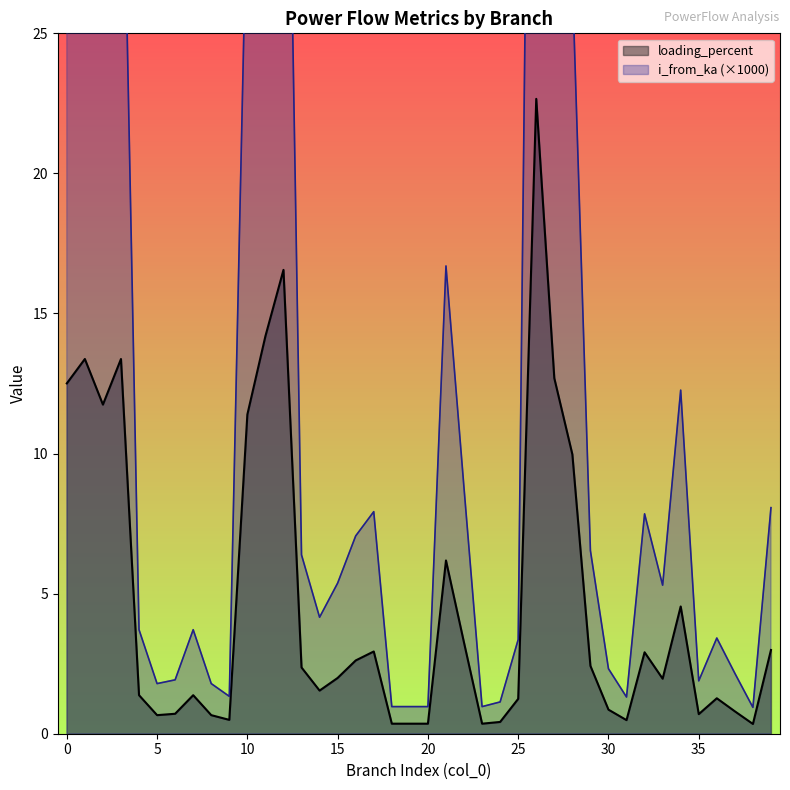

At how many categories does at least one series exceed 16?

11